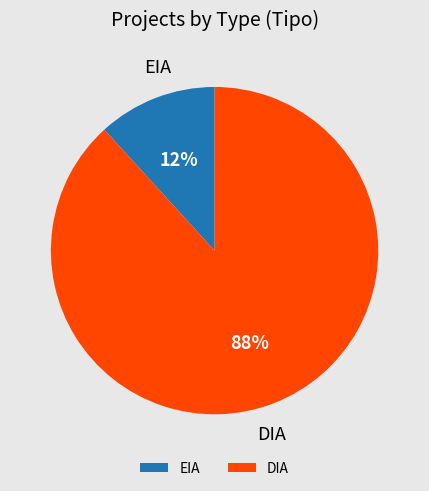

To the nearest percent, what percentage of the pie is DIA?

88%